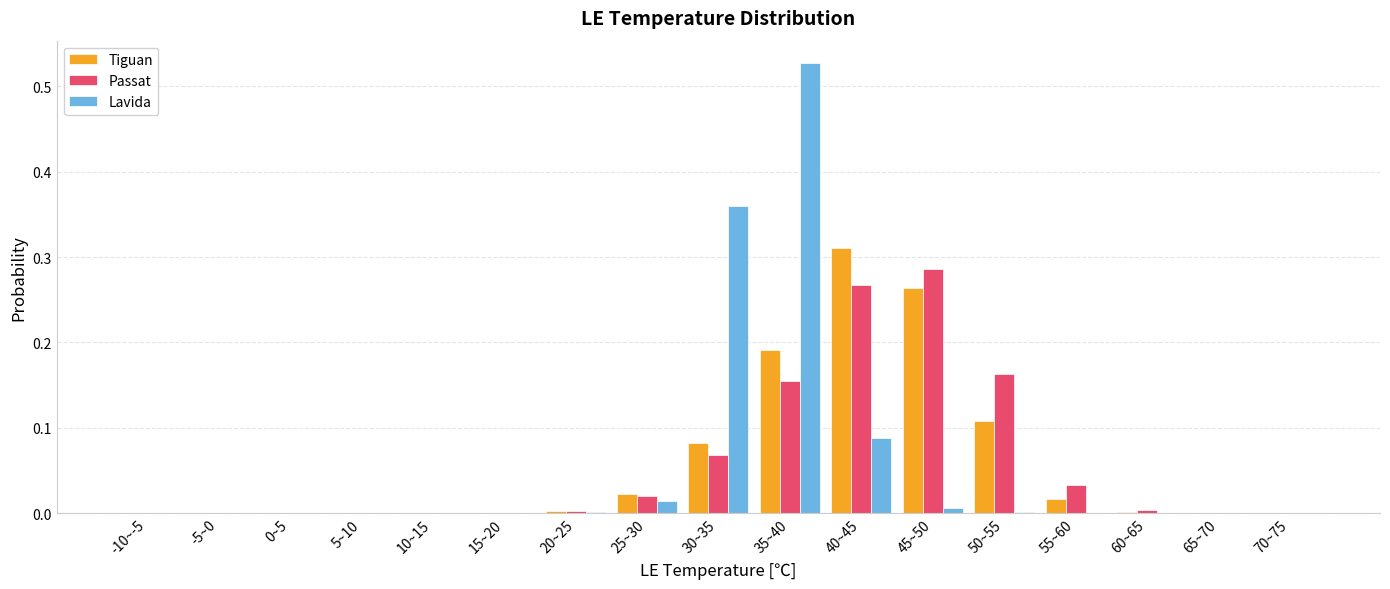

True or false: Tiguan has a value of 0.0 at 30~35.

False